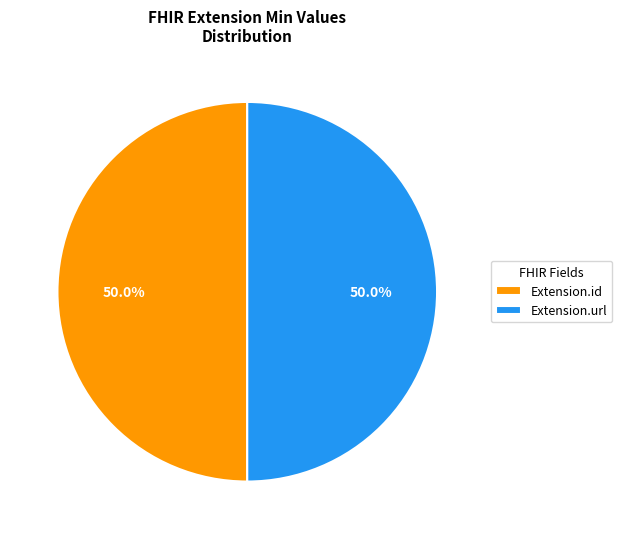

How much of the chart is everything except Extension.id?

50.0%